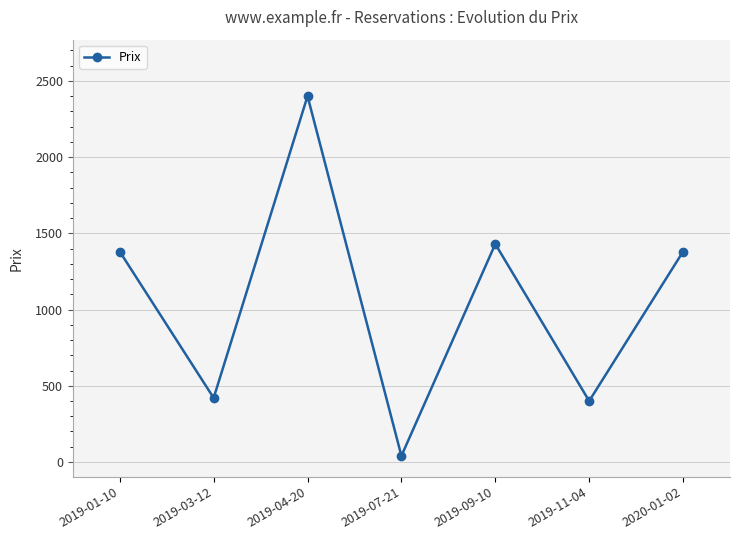

Which label corresponds to the largest value in the chart?

2019-04-20